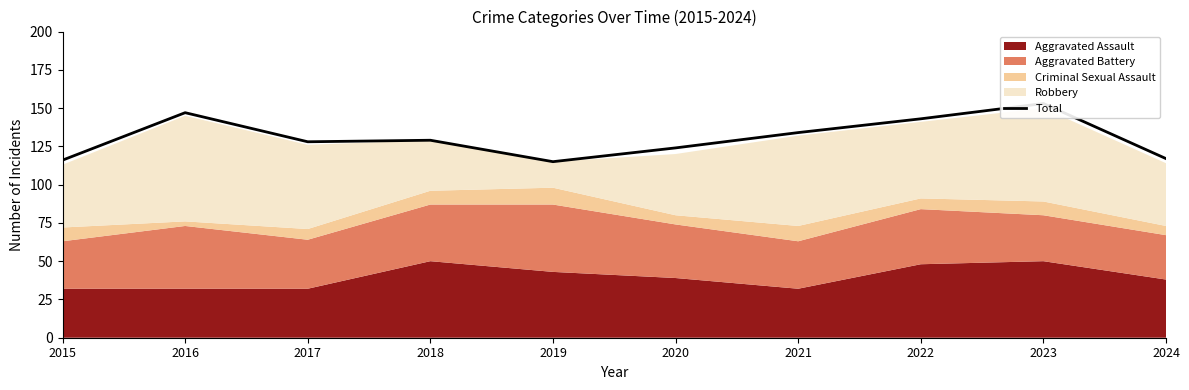

Where does the data first go above 129?

2016